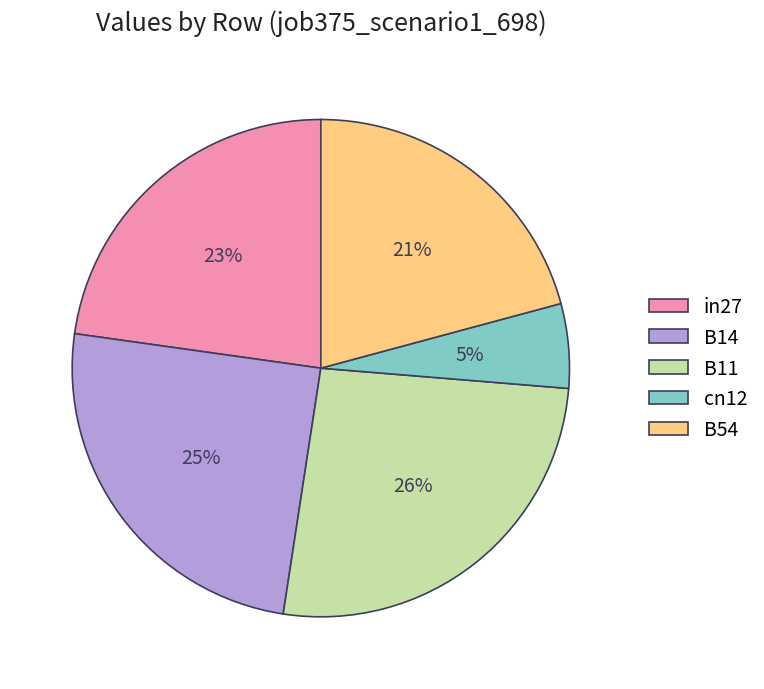

Is the sum of B54 and cn12 greater than half?

No